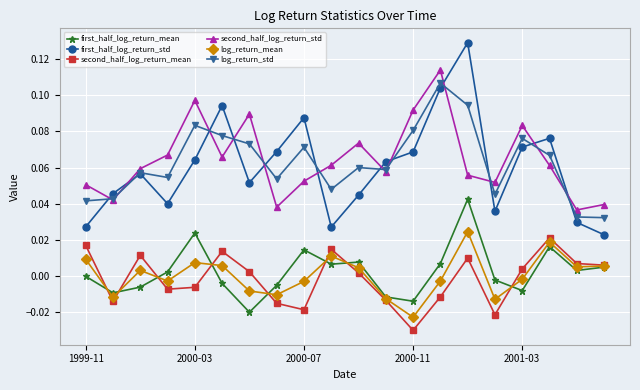

True or false: first_half_log_return_std has more than 1 points higher than both neighbors.

True